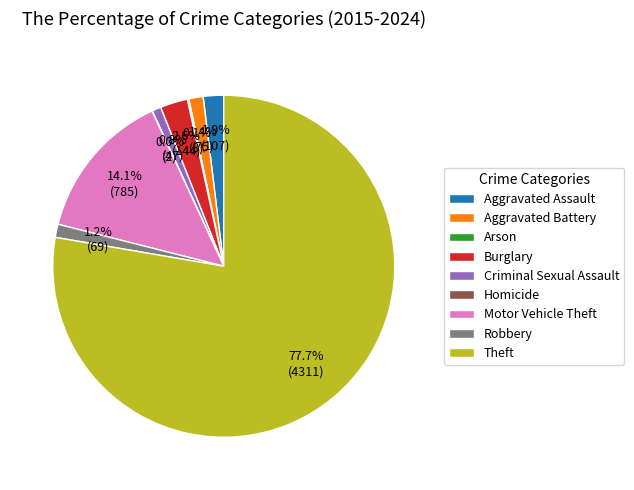

Is there any slice that represents more than half of the pie?

Yes